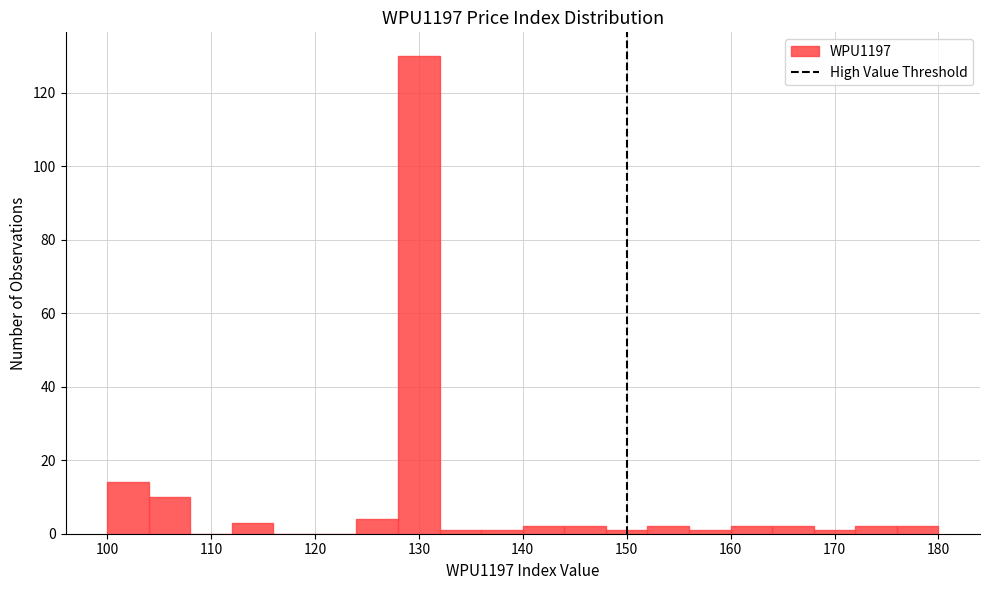

Reading left to right, transcribe this chart: for each bar, give the range it covers on the x-axis and its height. The values are not printed on the chart, so give them approximately, as read against the axis.

100 to 104: 14
104 to 108: 10
108 to 112: 0
112 to 116: 4
116 to 120: 0
120 to 124: 0
124 to 128: 4
128 to 132: 130
132 to 136: under 2
136 to 140: under 2
140 to 144: 2
144 to 148: 2
148 to 152: under 2
152 to 156: 2
156 to 160: under 2
160 to 164: 2
164 to 168: 2
168 to 172: under 2
172 to 176: 2
176 to 180: 2